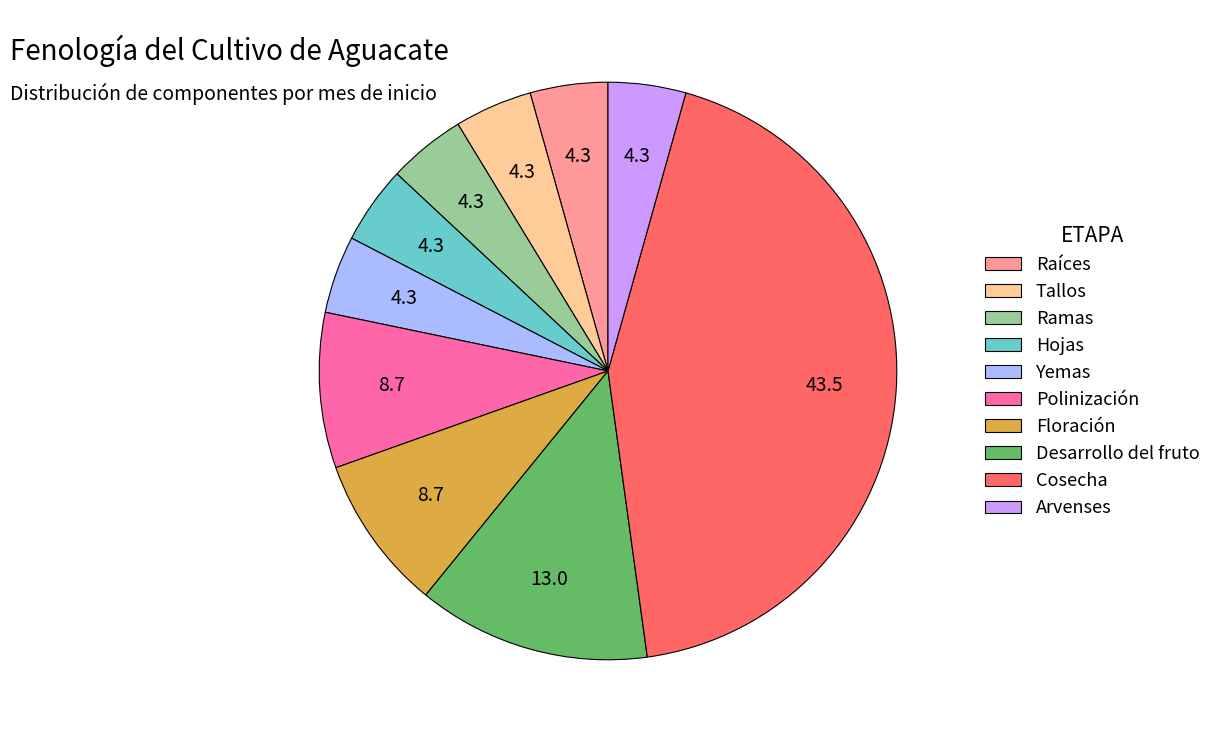

Is the sum of Ramas and Cosecha greater than half?

No